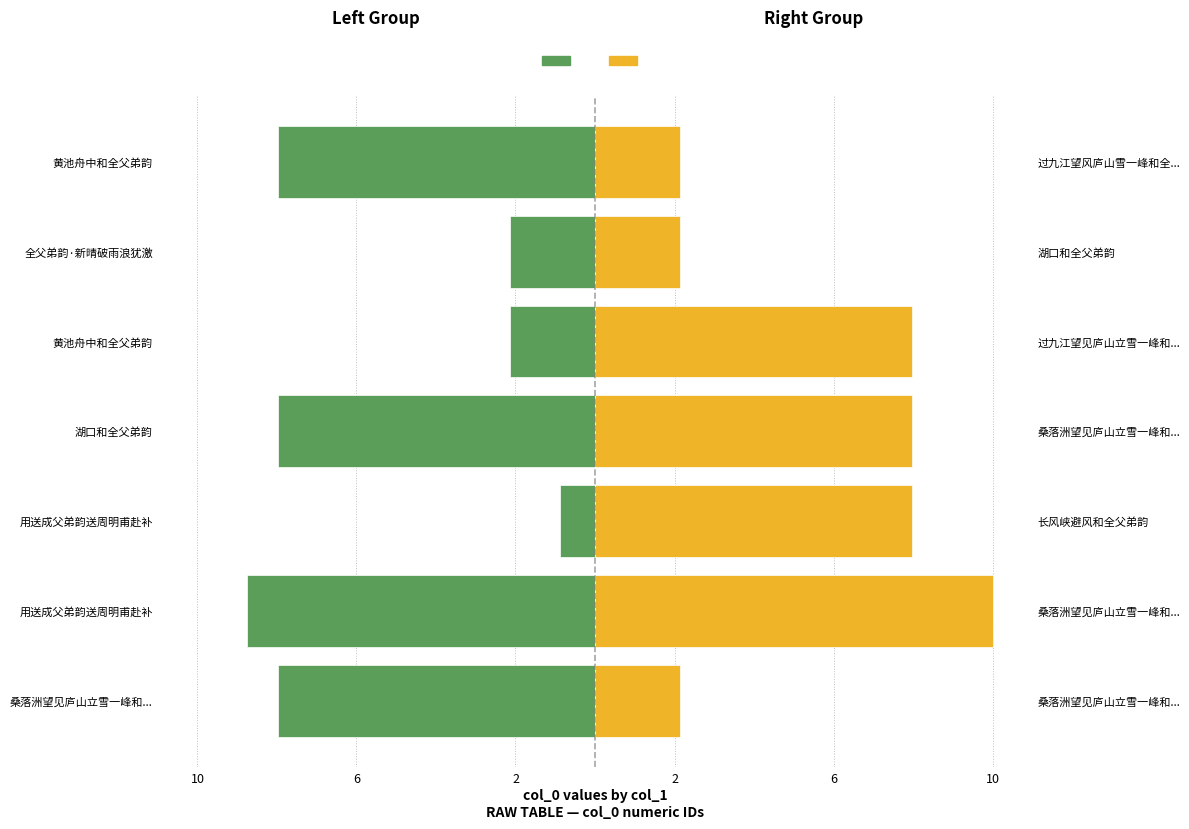

How many bars are there in total?

14